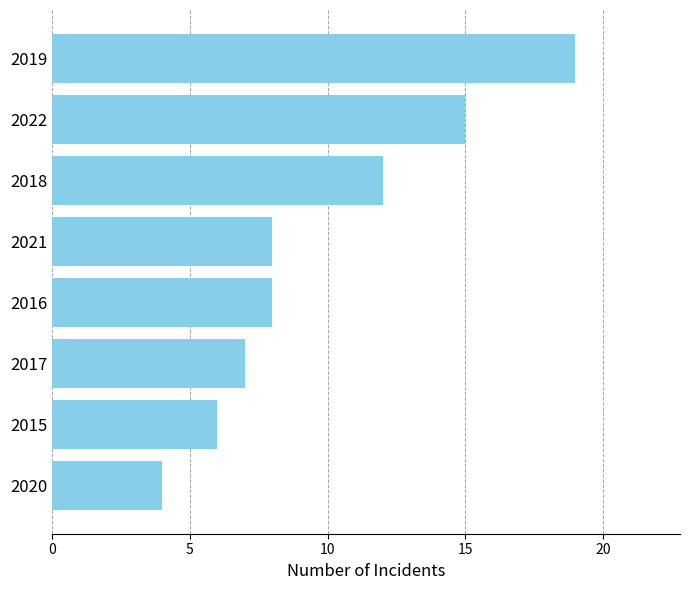

What is the sum of all values?

79